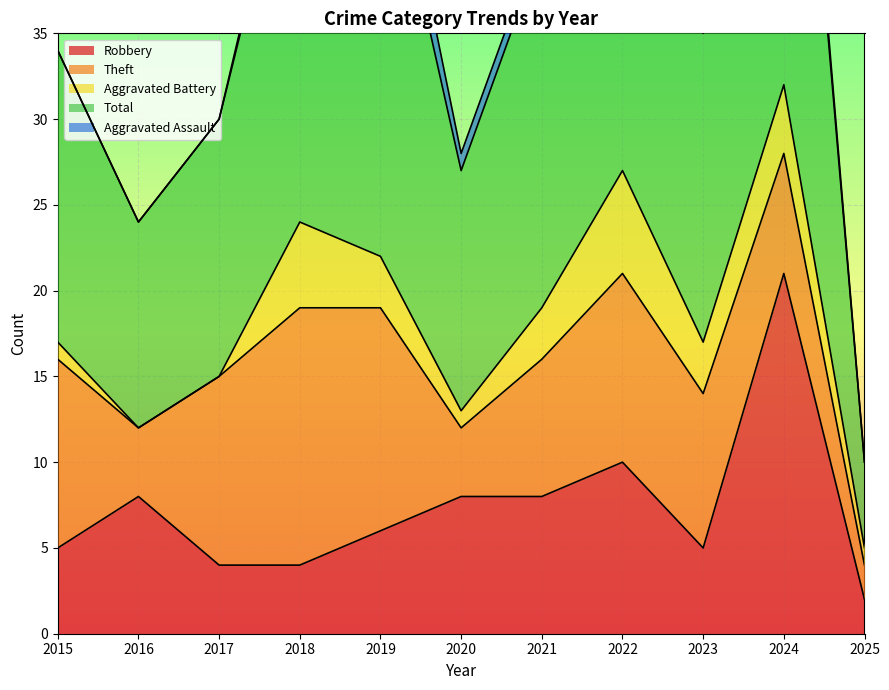

What is the value of the Theft point at the 9th from the left?

9